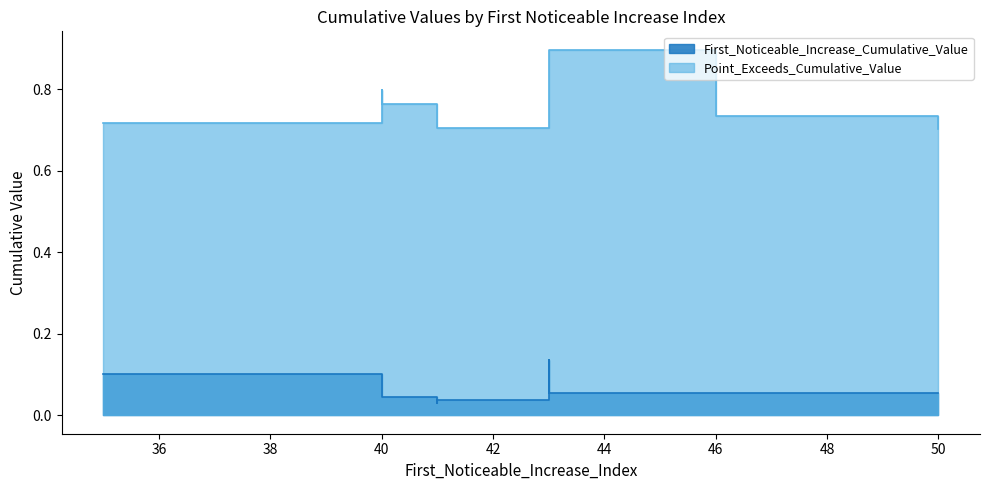

At which category does Point_Exceeds_Cumulative_Value reach its first local valley?

41